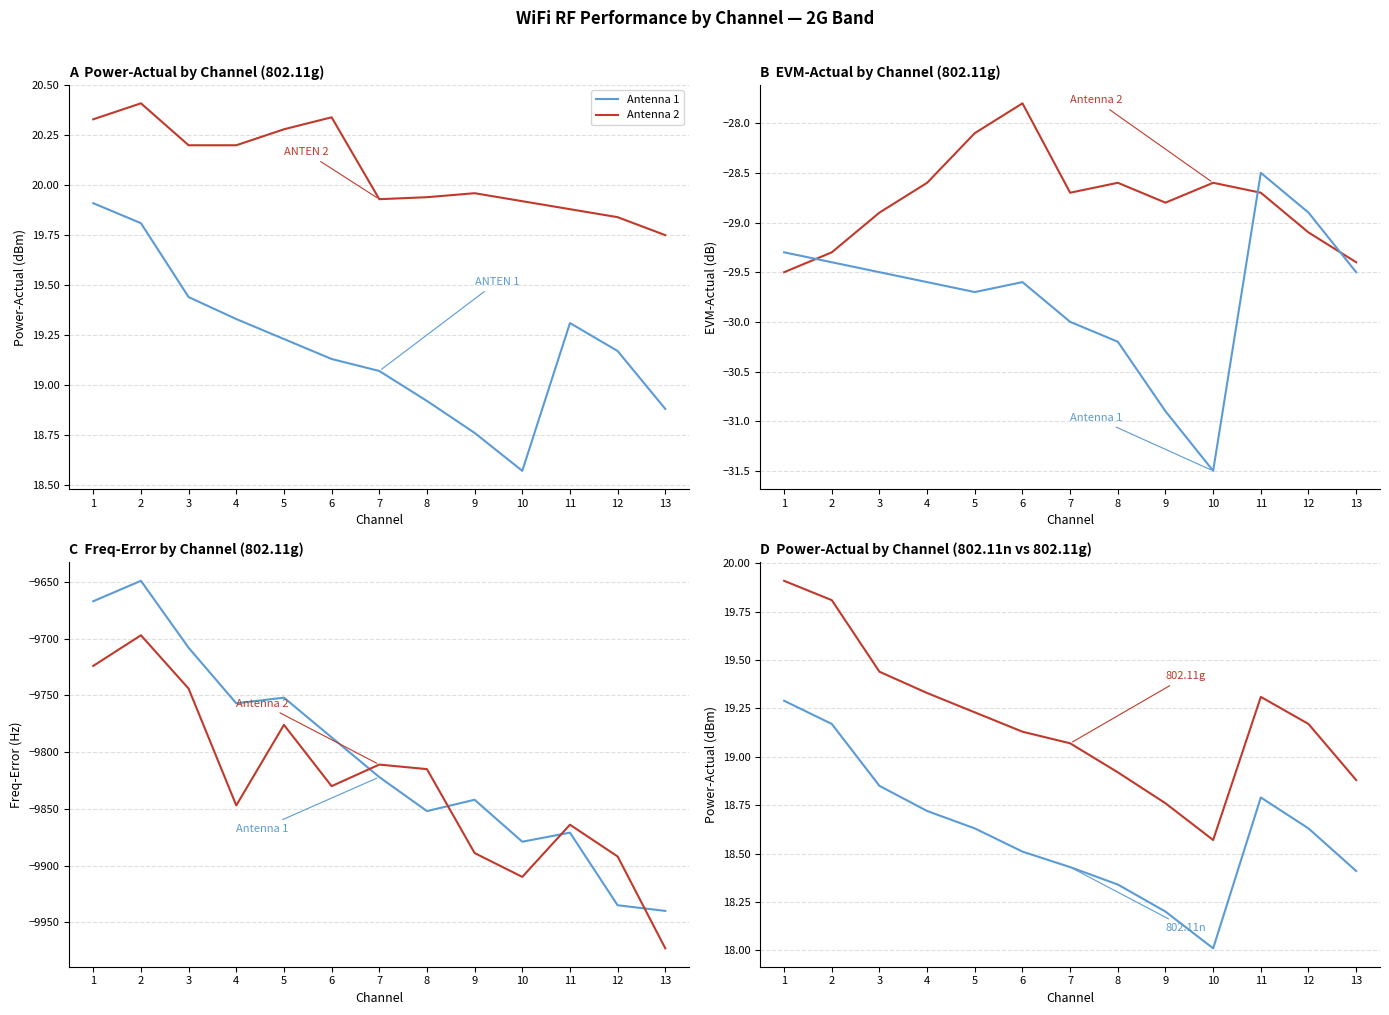

Which series has the widest spread of values?

Antenna 1